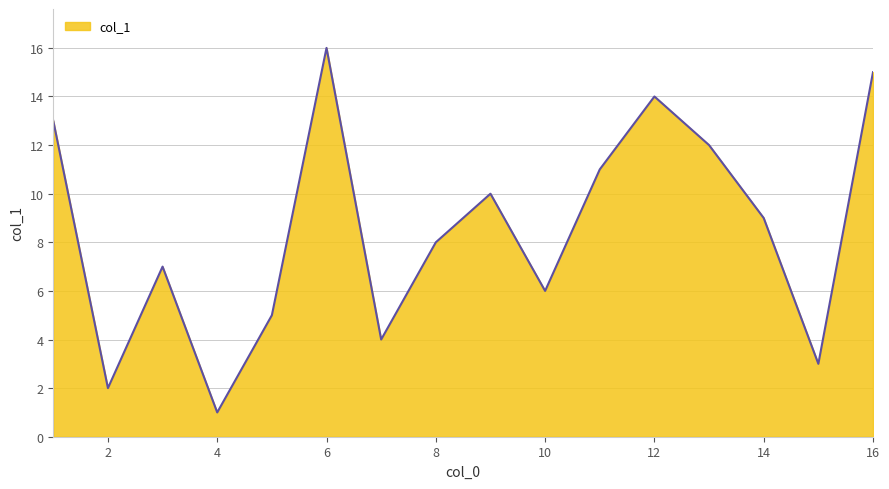

What is the greatest value displayed?

16